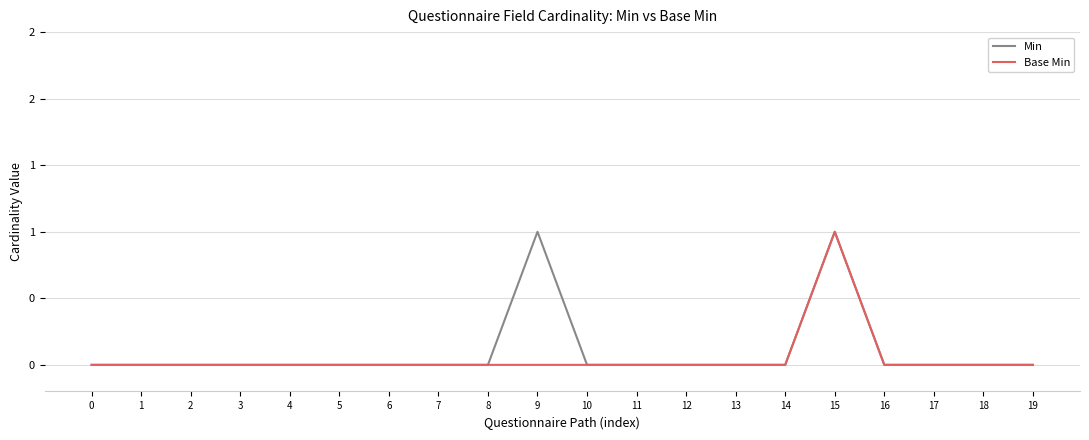

At which category is the sum across all series the highest?

15